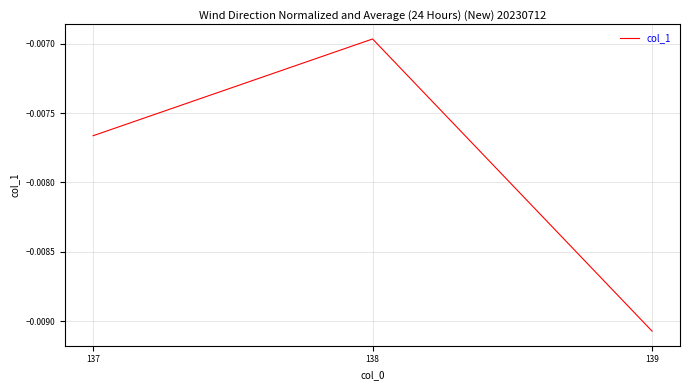

Between 139 and 138, which is larger?

138